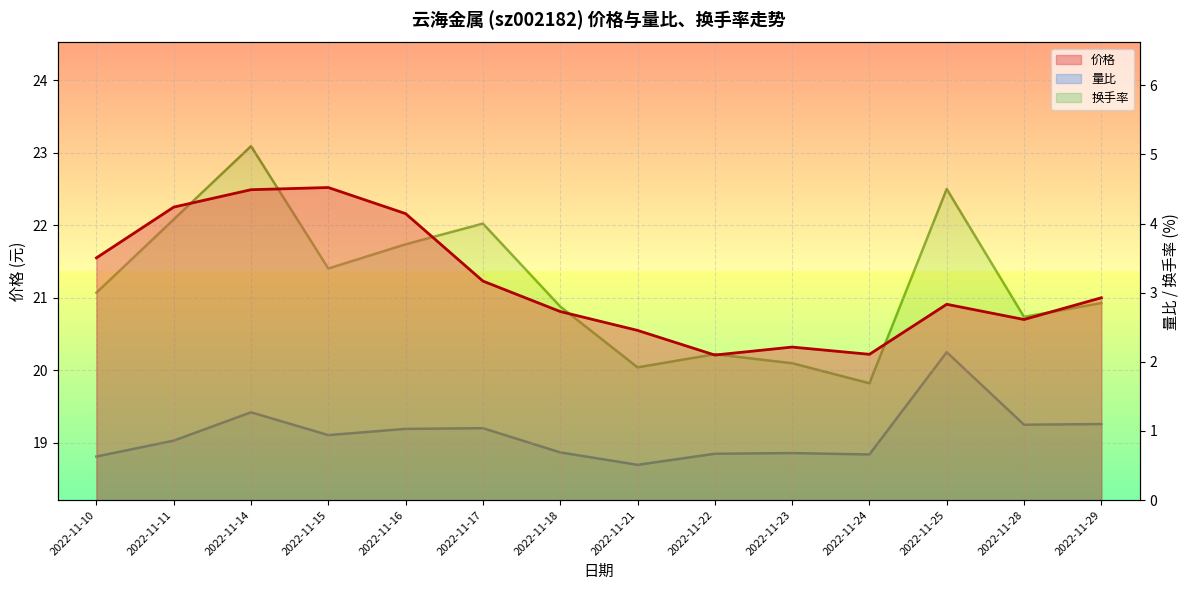

Rank the categories by 价格 value from highest to lowest.

2022-11-15, 2022-11-14, 2022-11-11, 2022-11-16, 2022-11-10, 2022-11-17, 2022-11-29, 2022-11-25, 2022-11-18, 2022-11-28, 2022-11-21, 2022-11-23, 2022-11-24, 2022-11-22